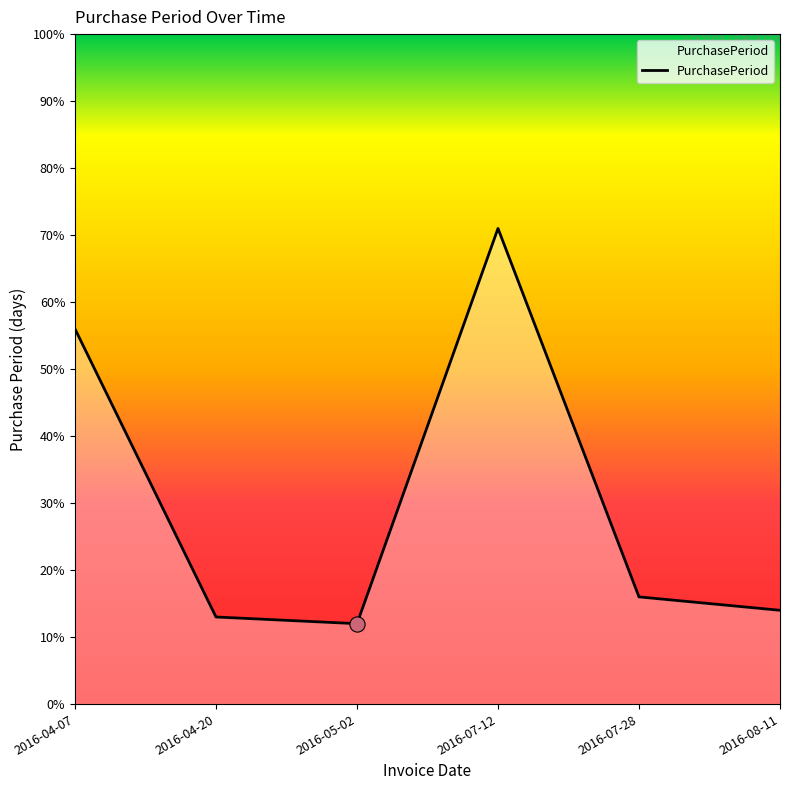

What is the change in value from 2016-07-12 to 2016-07-28?

-55